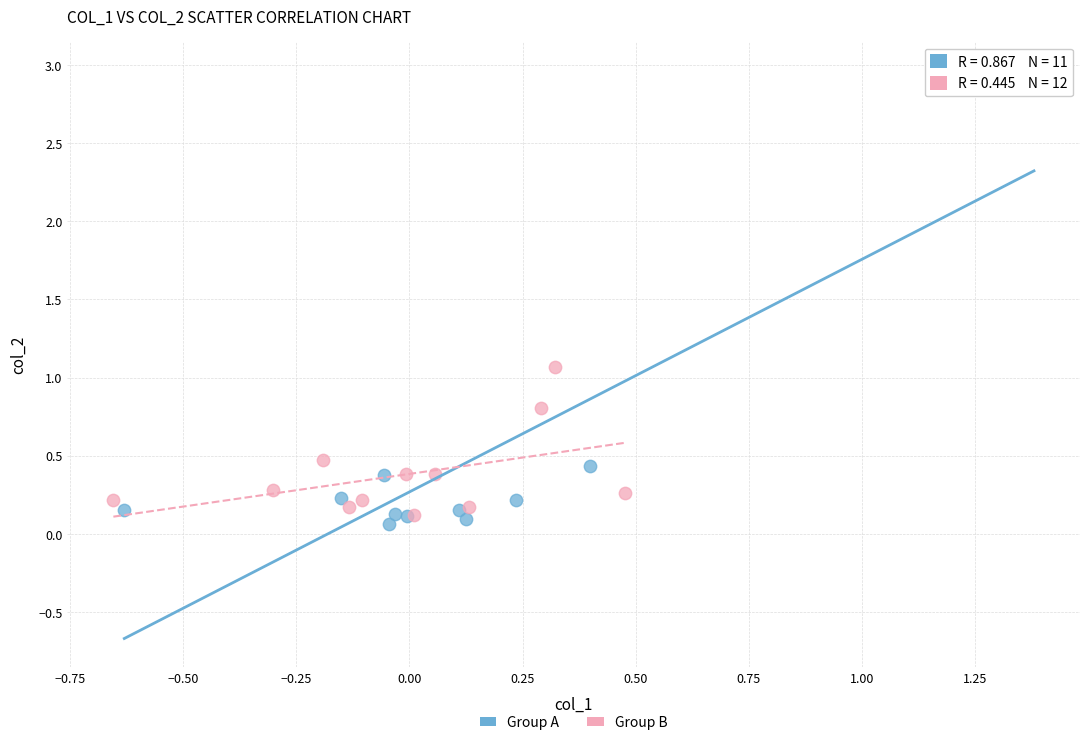

What are all the series names shown in the legend?

Group A, Group B